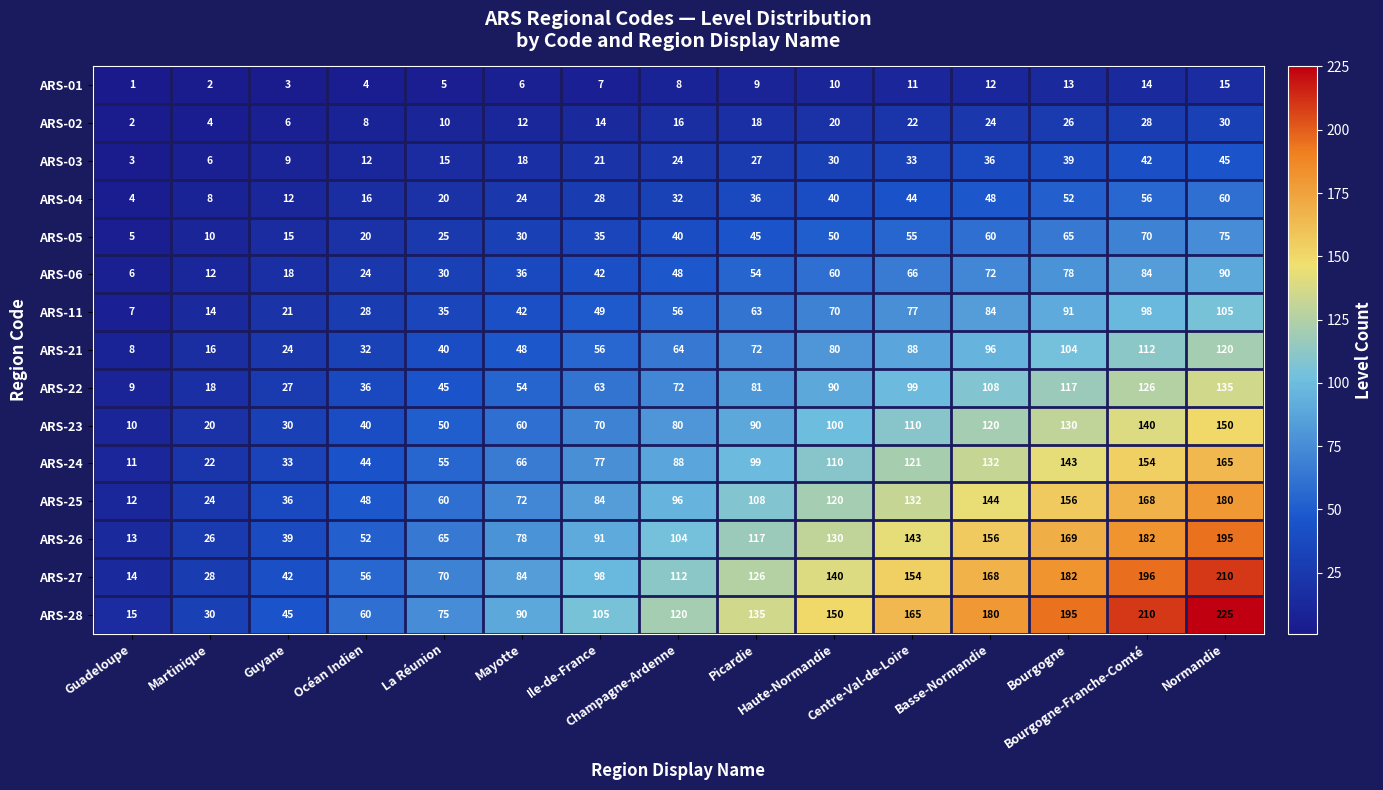

At La Réunion, list the series in order from largest to smallest.

ARS-28, ARS-27, ARS-26, ARS-25, ARS-24, ARS-23, ARS-22, ARS-21, ARS-11, ARS-06, ARS-05, ARS-04, ARS-03, ARS-02, ARS-01